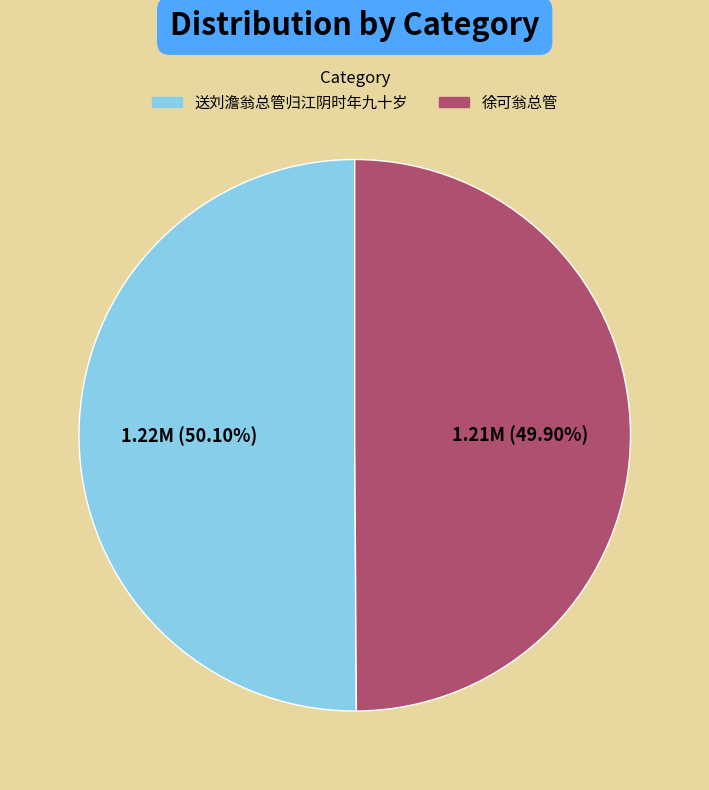

True or false: 送刘澹翁总管归江阴时年九十岁 accounts for 50% of the total.

True